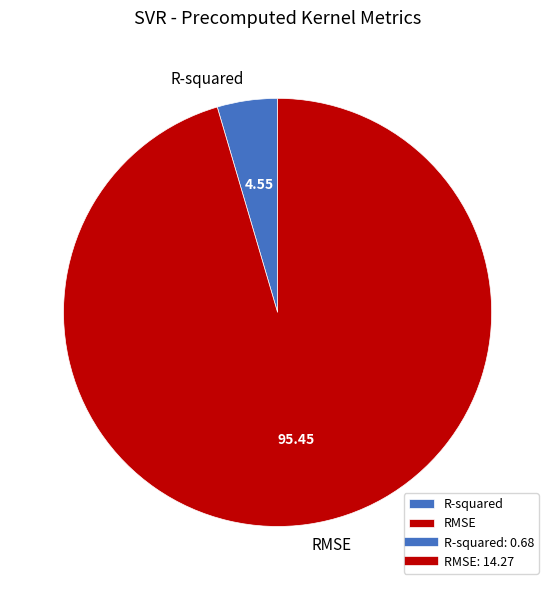

Rank the categories by value from lowest to highest.

R-squared, RMSE